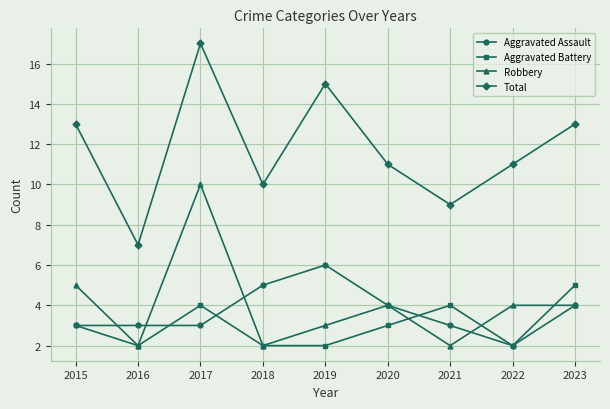

What are all the series names shown in the legend?

Aggravated Assault, Aggravated Battery, Robbery, Total